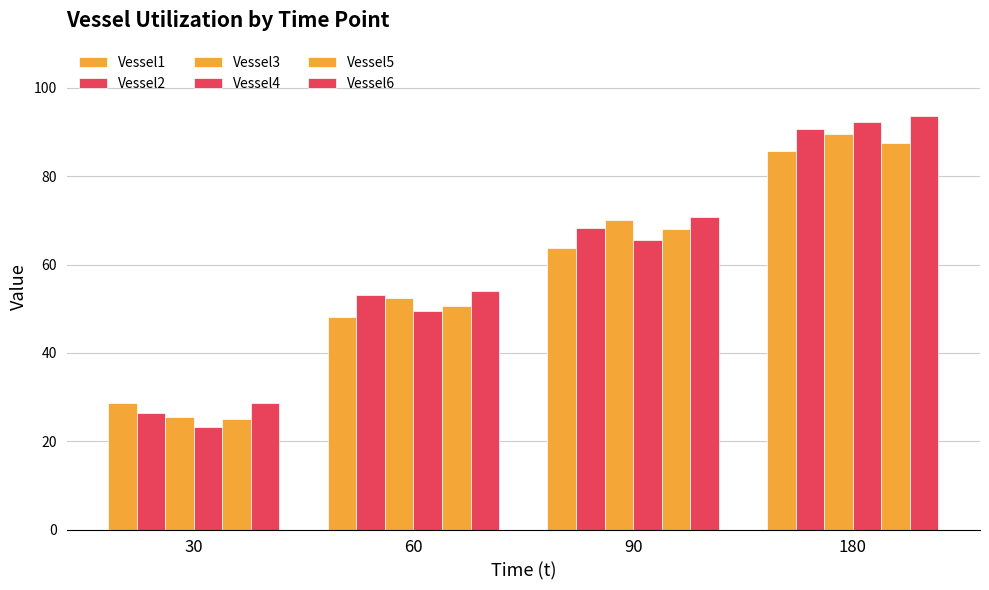

Which category has the lowest value in the Vessel5 series?

30